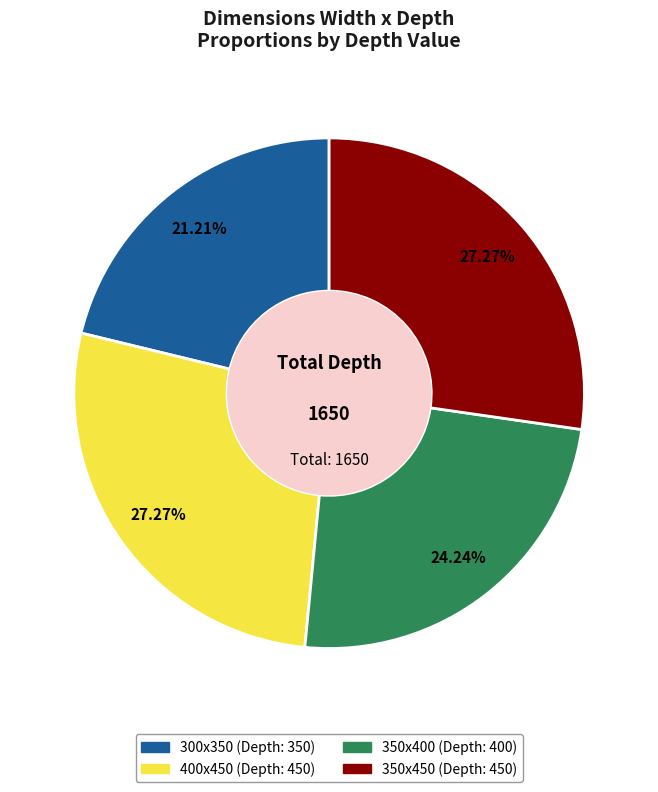

To the nearest percent, what is the difference between the 350x400 and 300x350 slice percentages?

3%